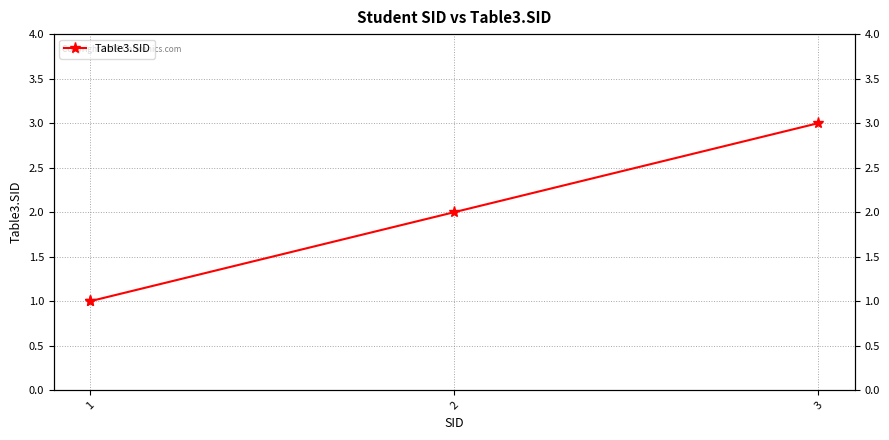

What is the ratio of the value at 3 to the value at 1?

3.0